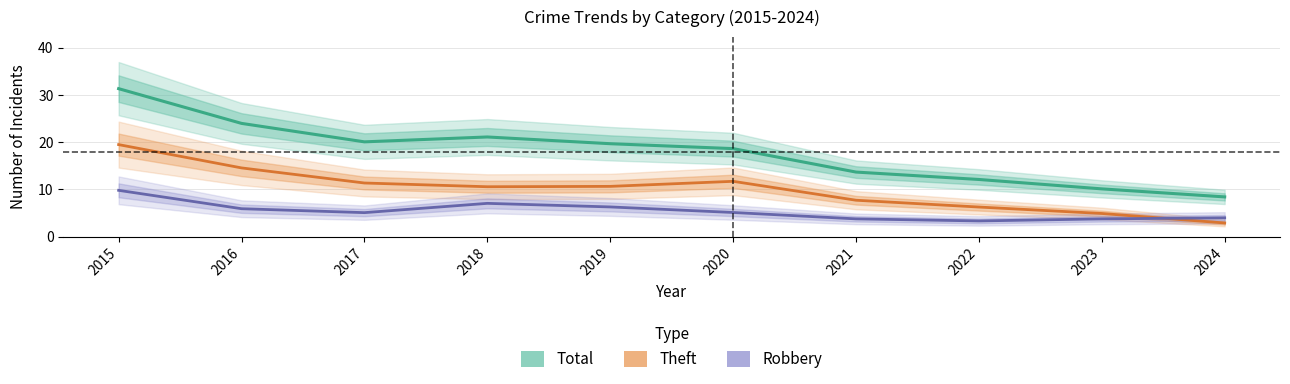

Reading left to right, transcribe all the data shown in this chart.

Total: 2015=31.3	2016=24.0	2017=20.1	2018=21.1	2019=19.7	2020=18.6	2021=13.7	2022=12.1	2023=10.1	2024=8.4
Theft: 2015=19.5	2016=14.5	2017=11.3	2018=10.6	2019=10.6	2020=11.7	2021=7.7	2022=6.3	2023=4.9	2024=2.9
Robbery: 2015=9.8	2016=5.9	2017=5.1	2018=7.0	2019=6.3	2020=5.1	2021=3.8	2022=3.3	2023=3.8	2024=4.0